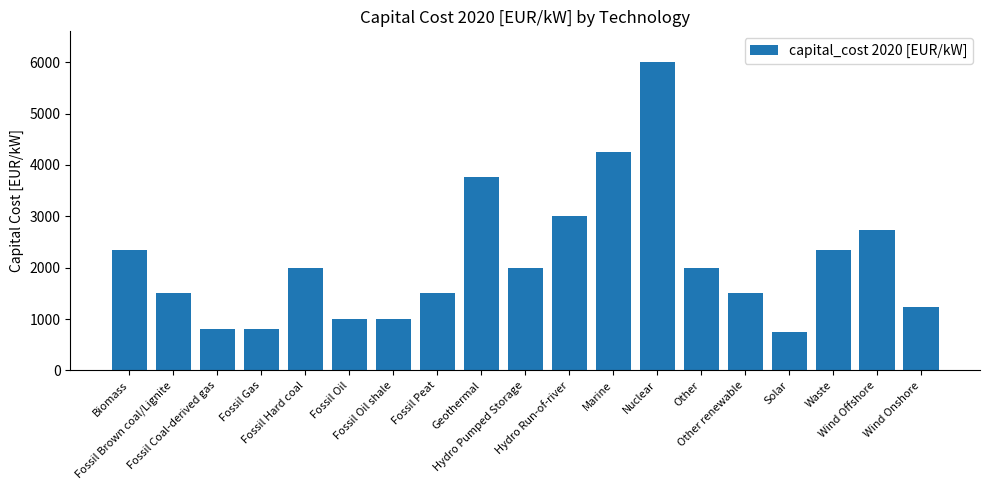

What is the minimum value shown in the chart?

750